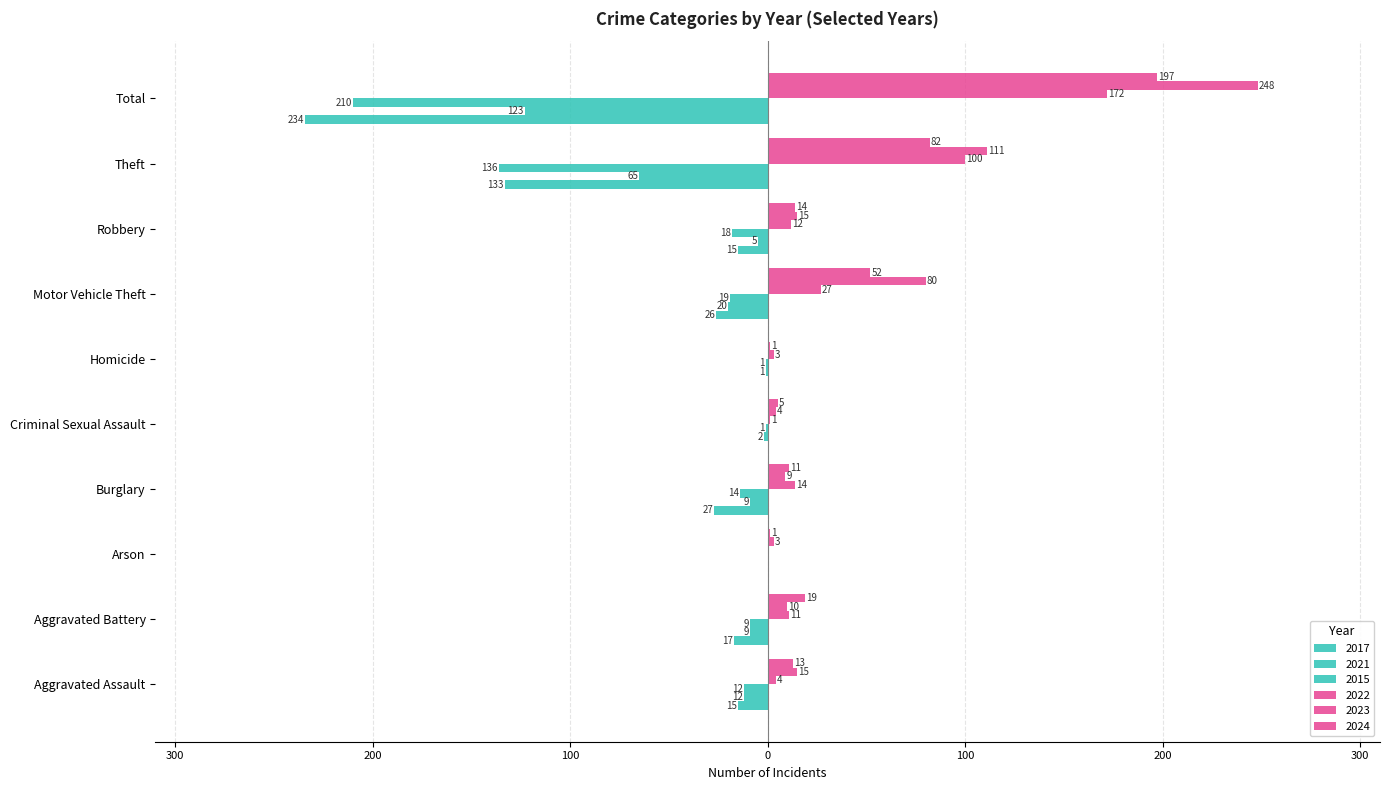

Reading right to left, list all the values displayed in this chart.

2017: -234	-133	-15	-26	0	0	-27	0	-17	-15
2022: 172	100	12	27	3	1	14	0	11	4
2021: -123	-65	-5	-20	-1	-2	-9	0	-9	-12
2023: 248	111	15	80	1	4	9	3	10	15
2015: -210	-136	-18	-19	-1	-1	-14	0	-9	-12
2024: 197	82	14	52	0	5	11	1	19	13